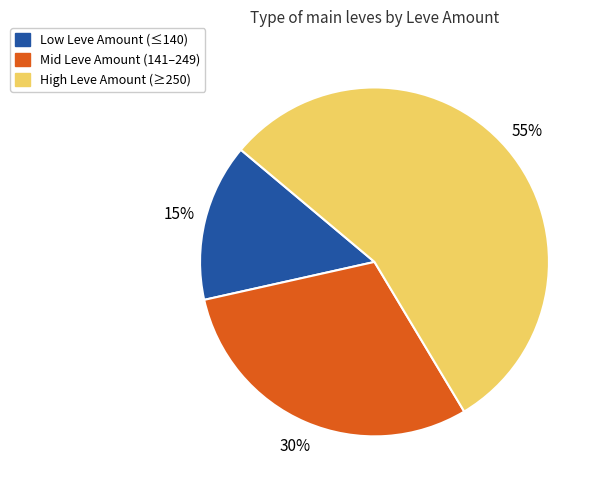

How many slices are in this pie chart?

3